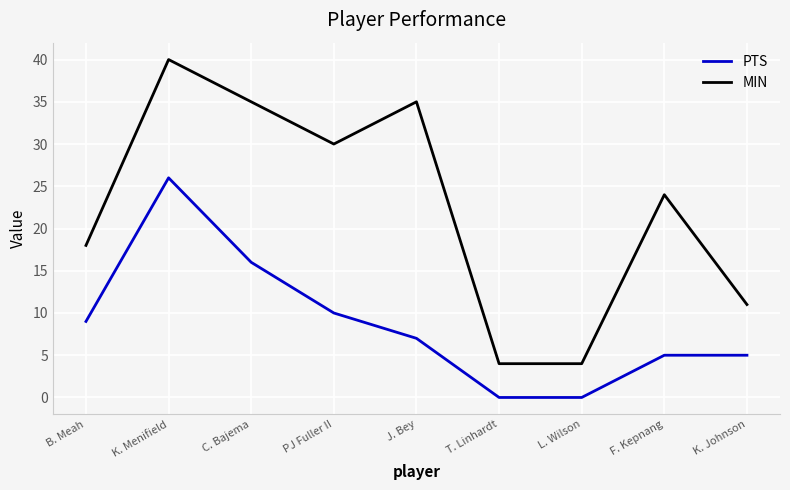

What position from the left is L. Wilson?

7